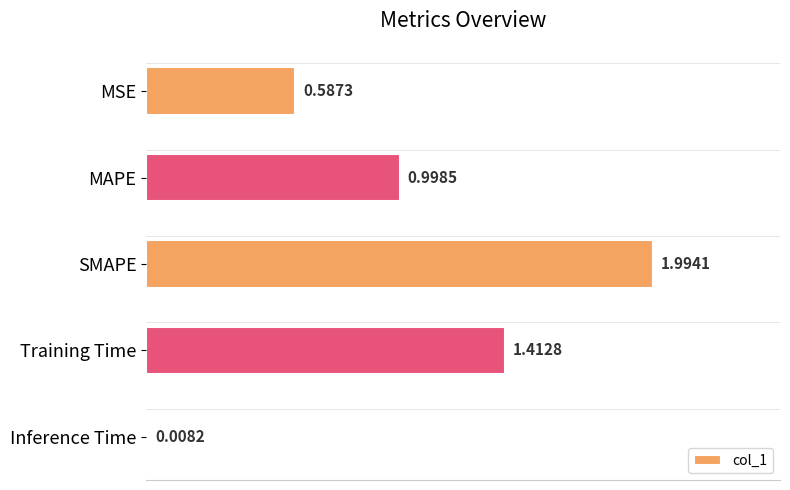

Are the bars grouped side by side (vs. stacked)?

No